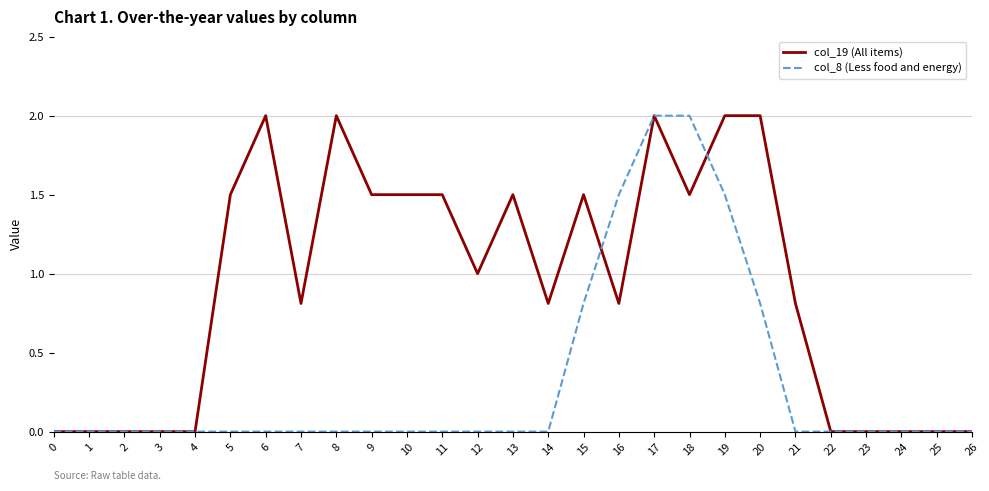

Rank the series by their average value, from lowest to highest.

col_8 (Less food and energy), col_19 (All items)